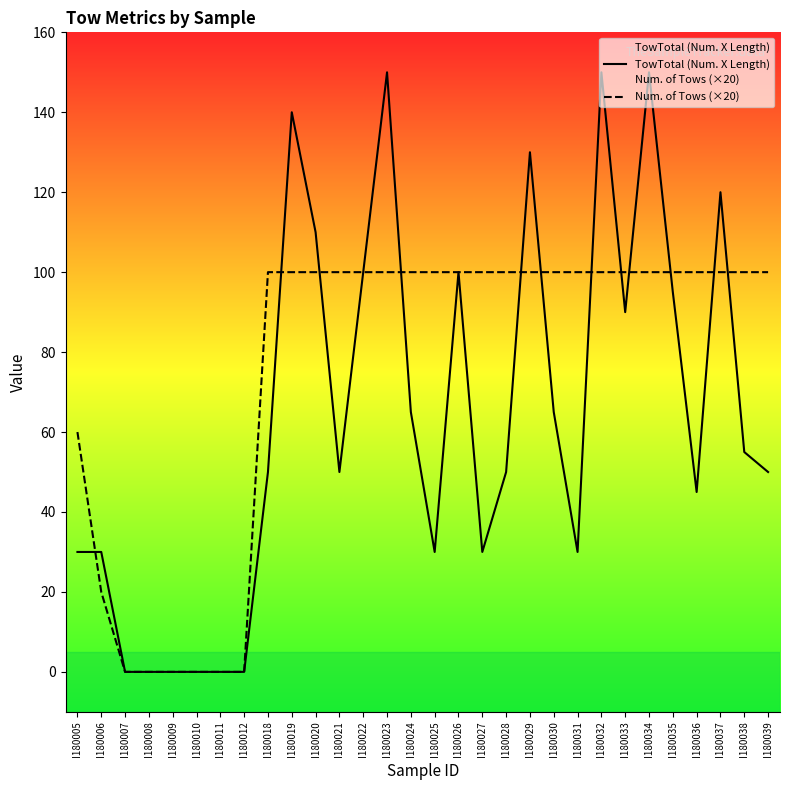

Which series has the largest total across all categories?

Num. of Tows (×20)